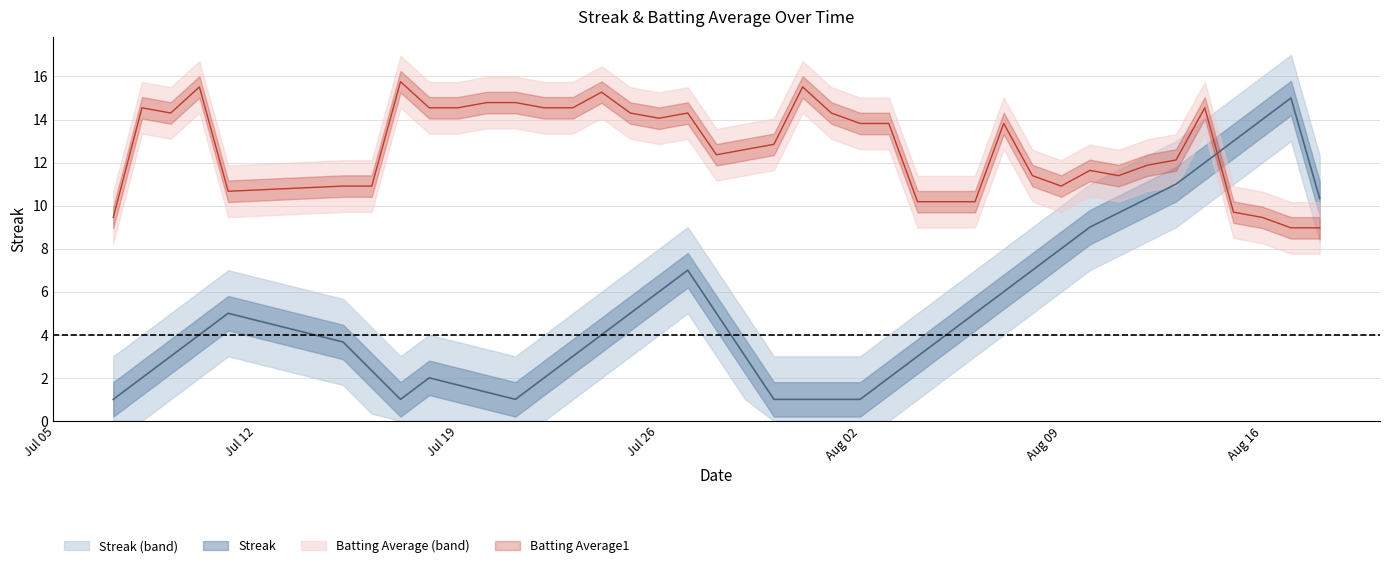

True or false: Streak has a value of 5.0 at 2010-08-06.

True